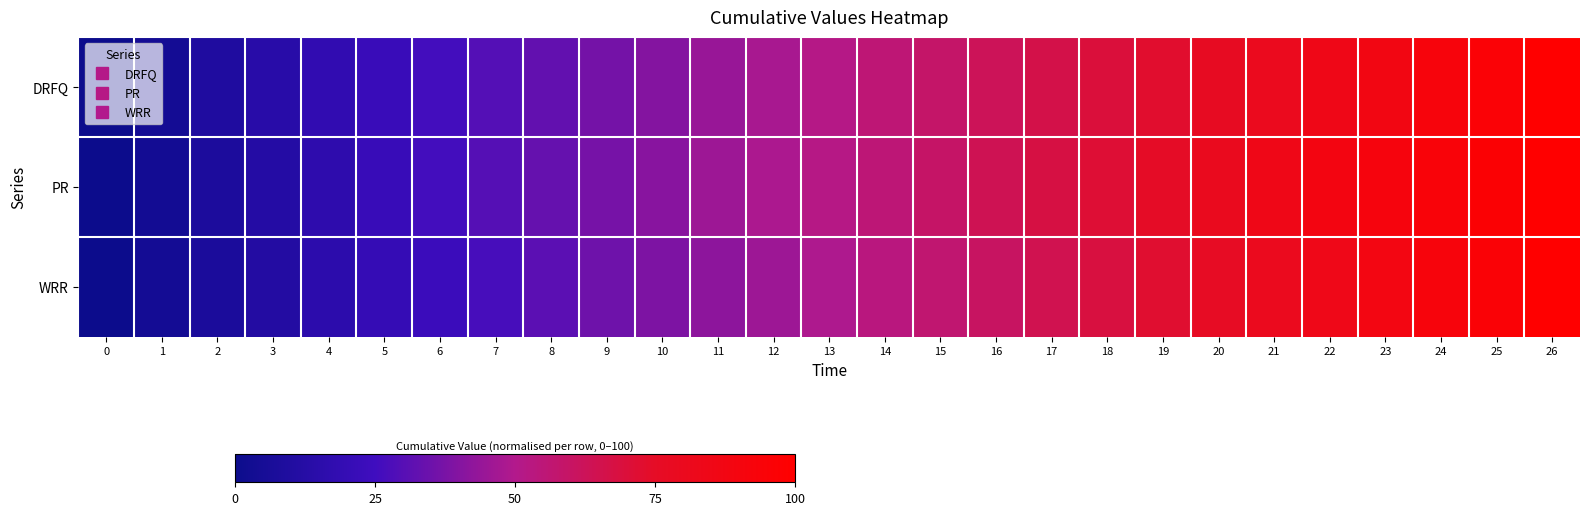

What is the difference between the highest and lowest values at 8?

2.3